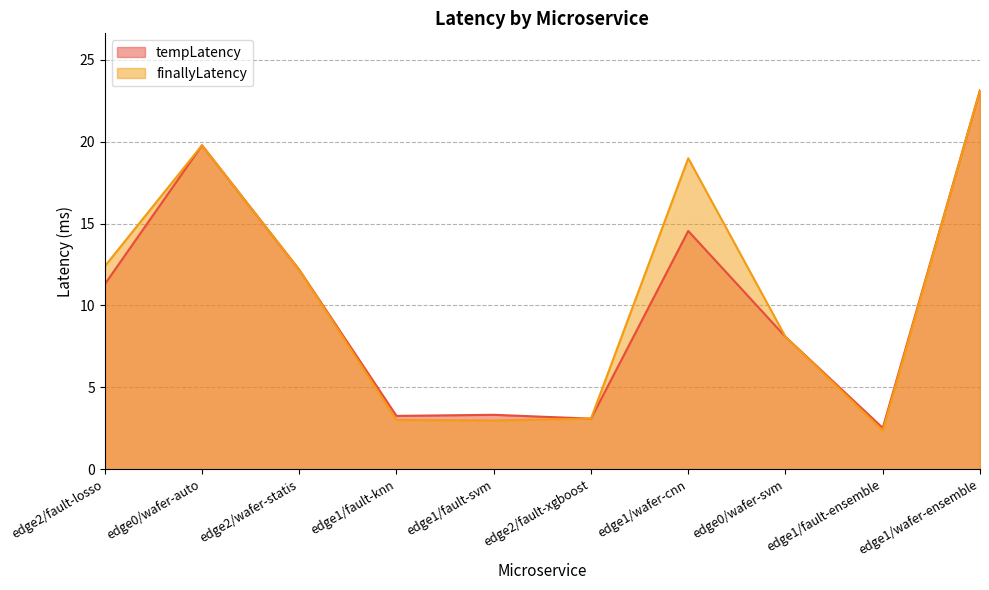

What position from the right is edge1/wafer-ensemble?

1